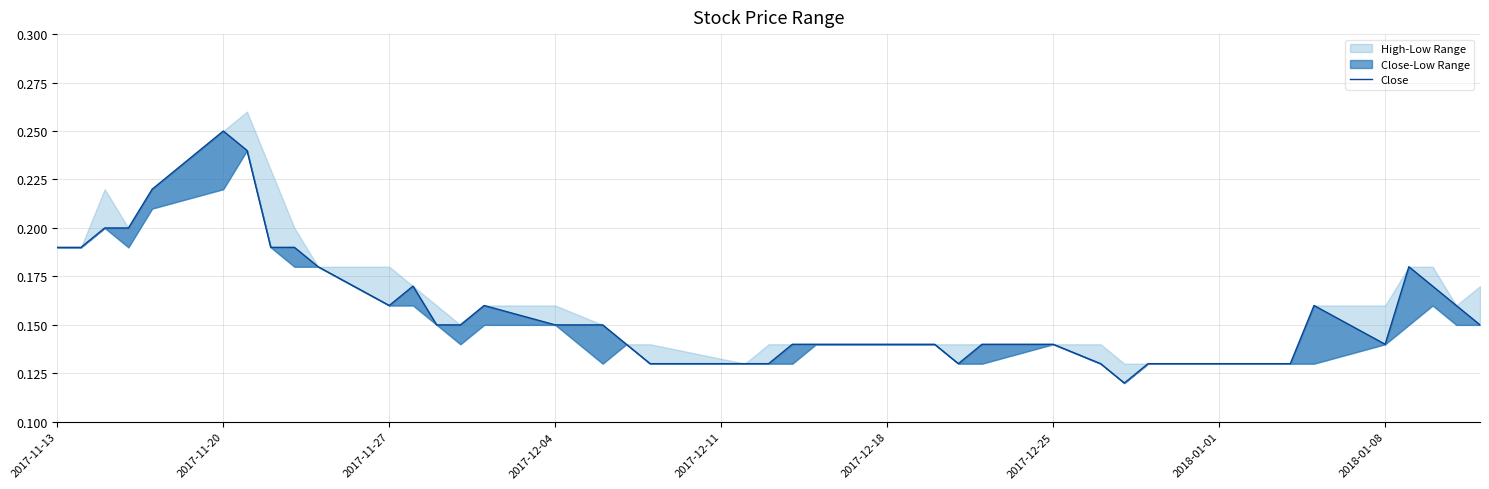

The chart shows a value of 0.2 at 2017-11-13. True or false?

True